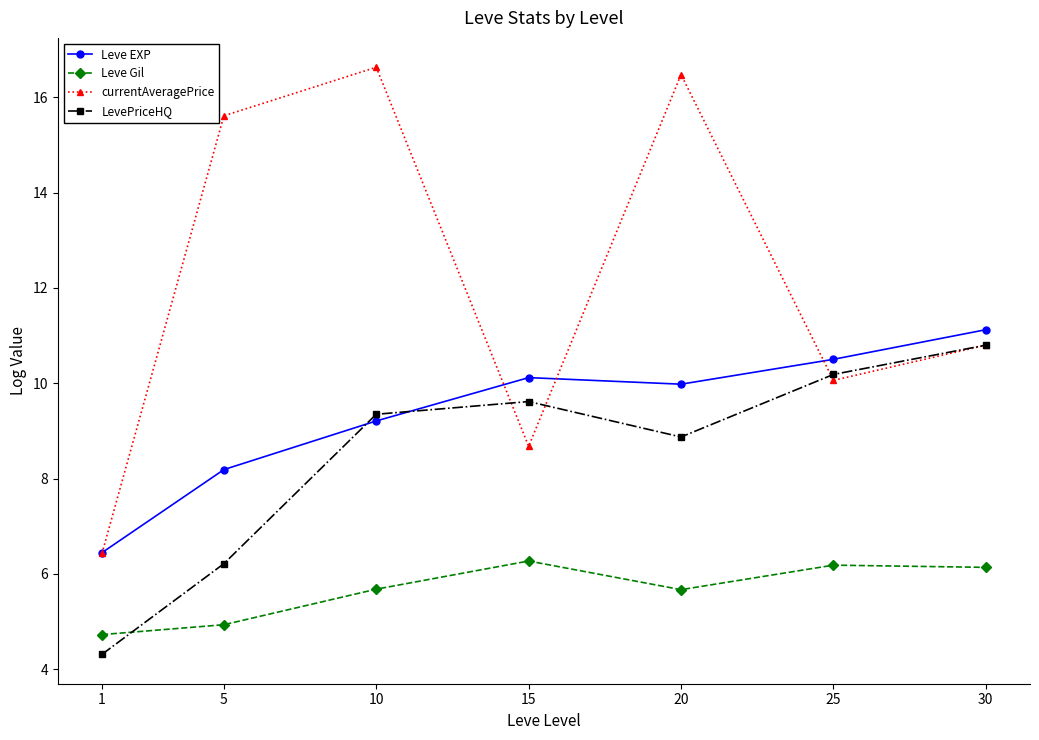

Which series changed the most between 1 and 5?

currentAveragePrice